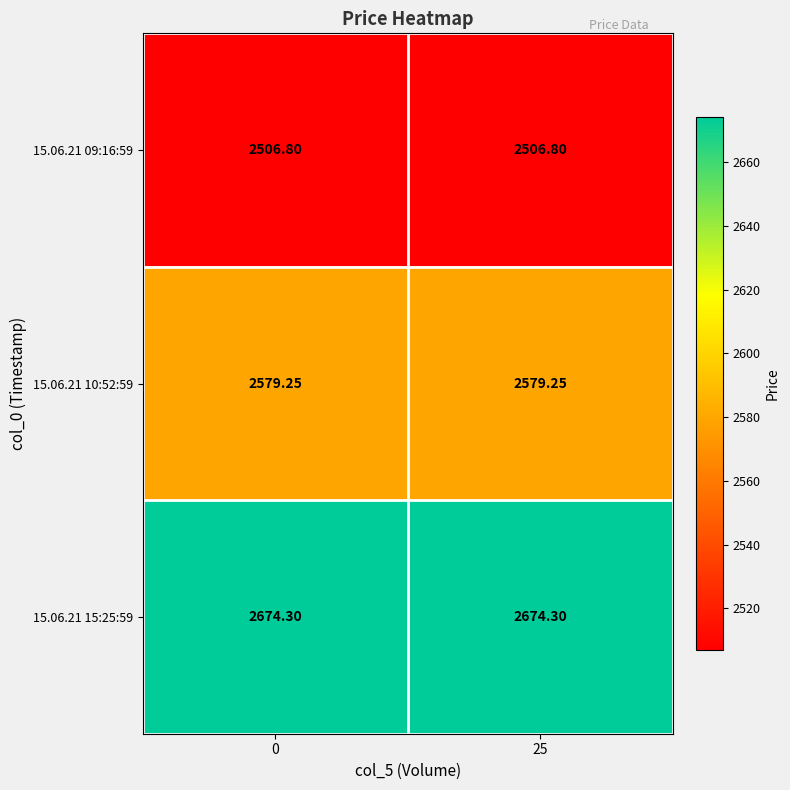

Is the value of 15.06.21 10:52:59 at 0 greater than the value of 15.06.21 09:16:59 at 25?

Yes